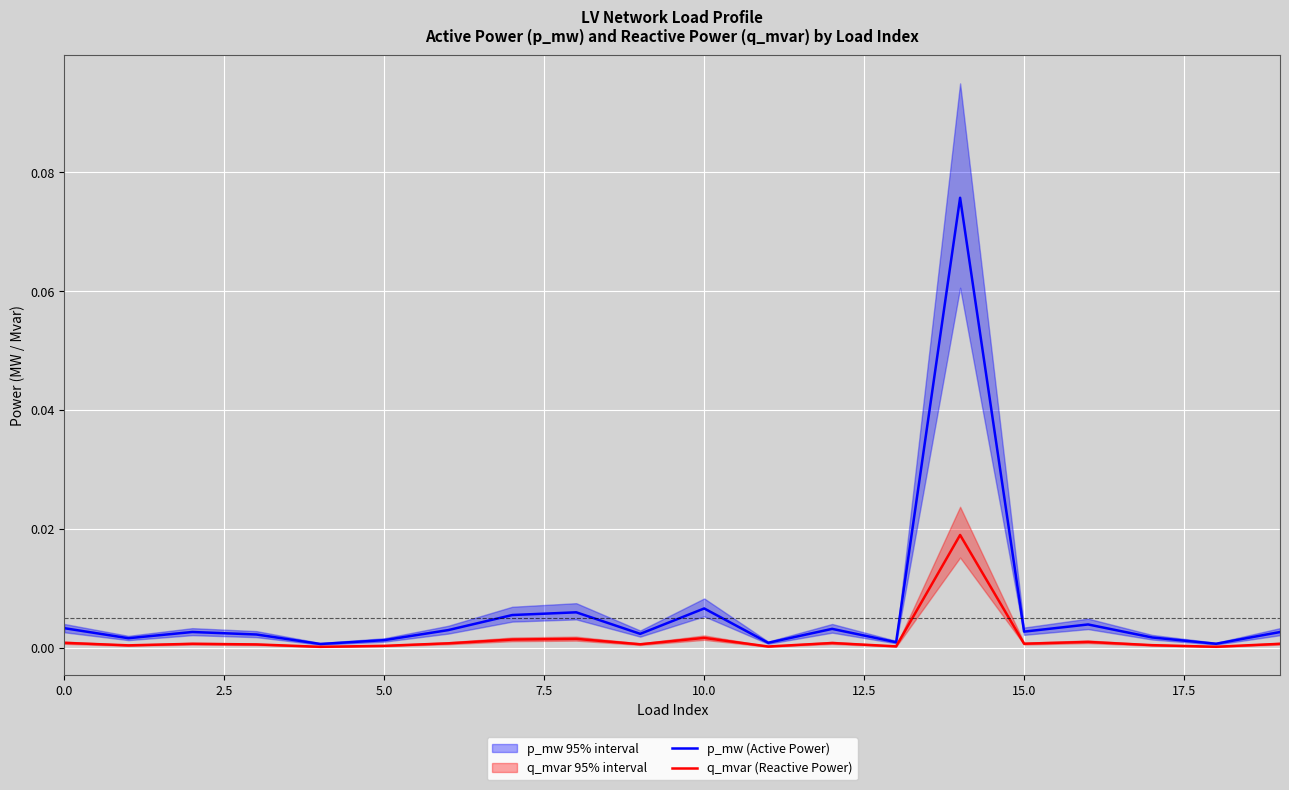

Is this an area chart (filled region under the line)?

No